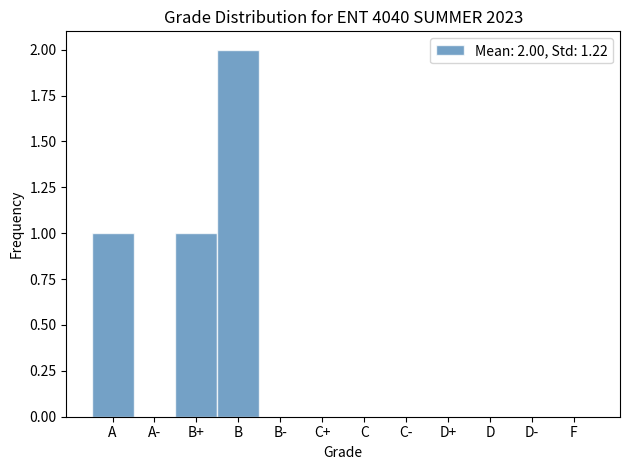

Reading right to left, extract all data points from this chart.

F=0	D-=0	D=0	D+=0	C-=0	C=0	C+=0	B-=0	B=2	B+=1	A-=0	A=1